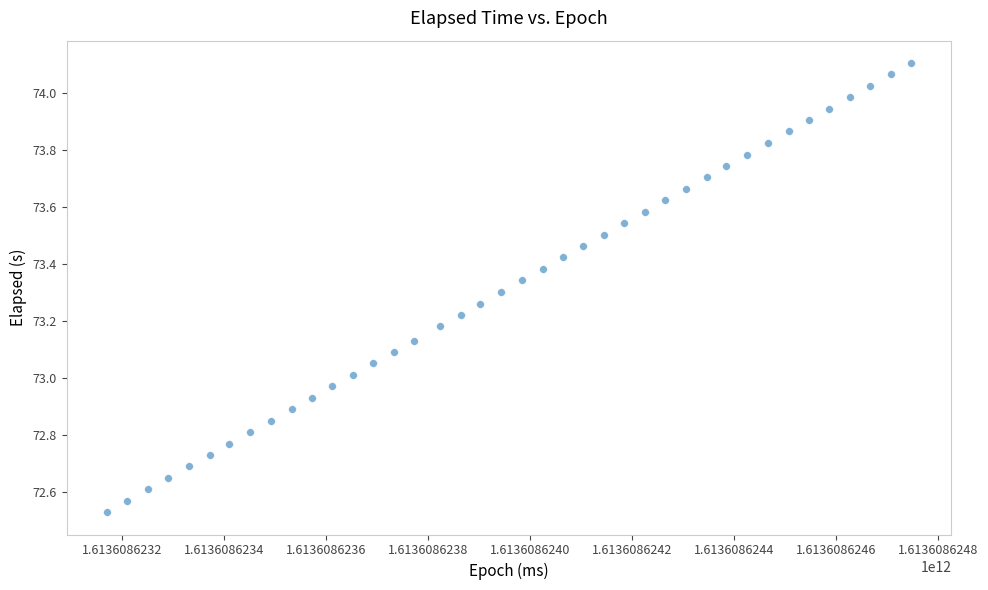

What is the range of X values (max minus min)?

1576.0